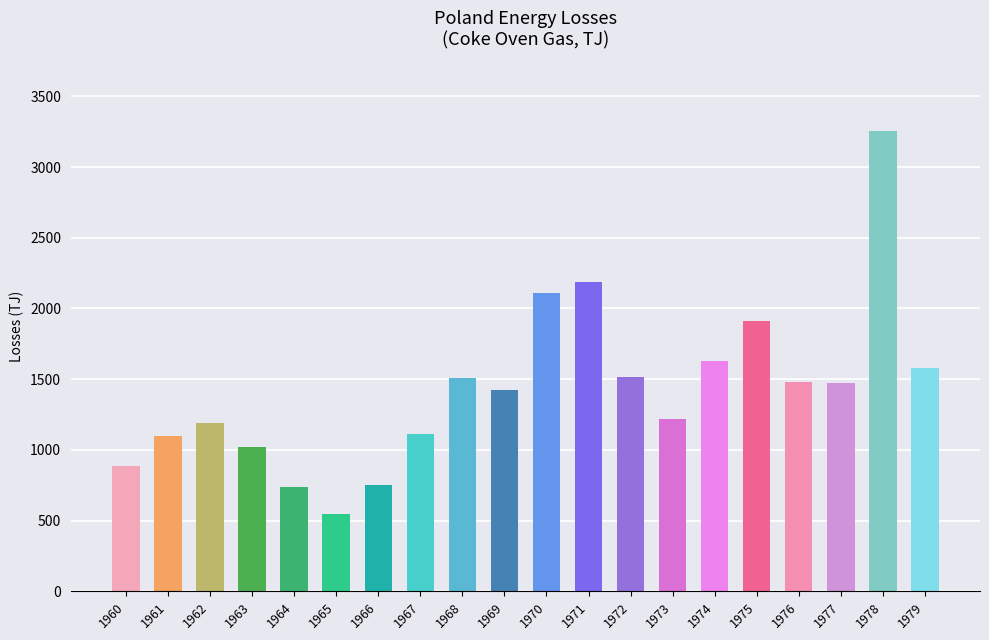

What is the sum of the values at 1974 and 1965?

2177